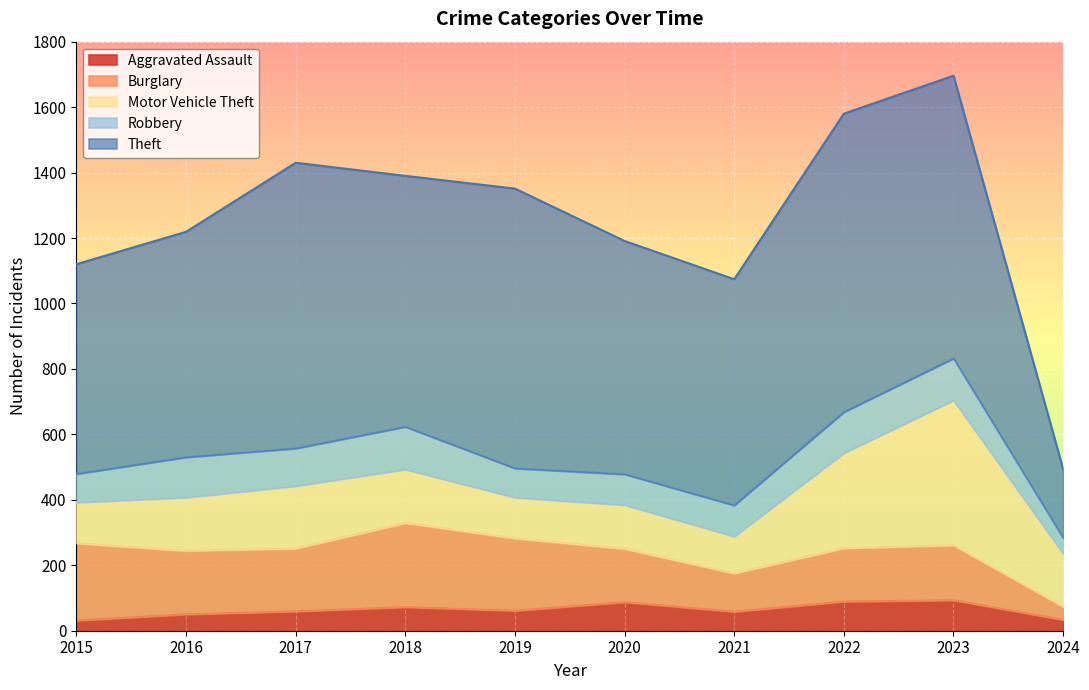

True or false: Motor Vehicle Theft and Robbery cross at least once.

False